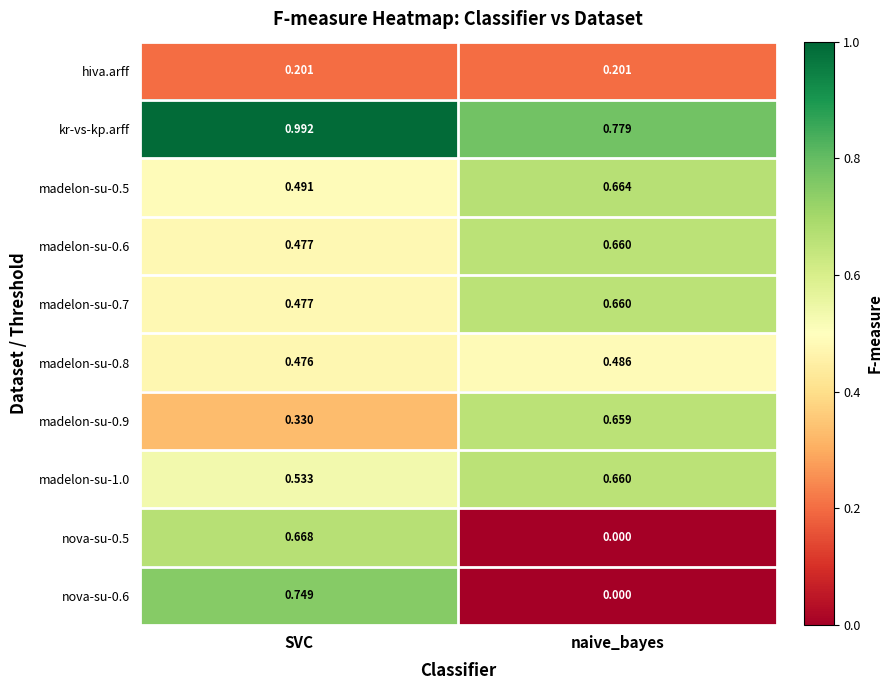

Where is madelon-su-0.5 nearest to the value 0?

SVC